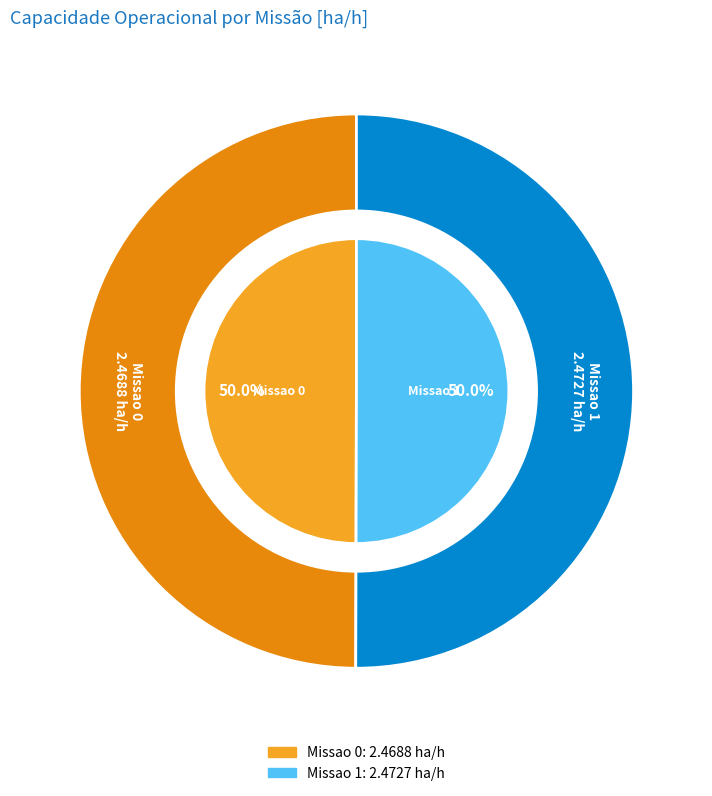

Which slice is the smallest?

Missao 0